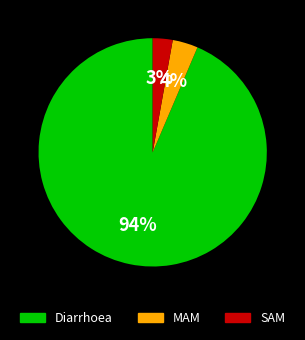

Do Diarrhoea and MAM together represent more than half of the pie?

Yes